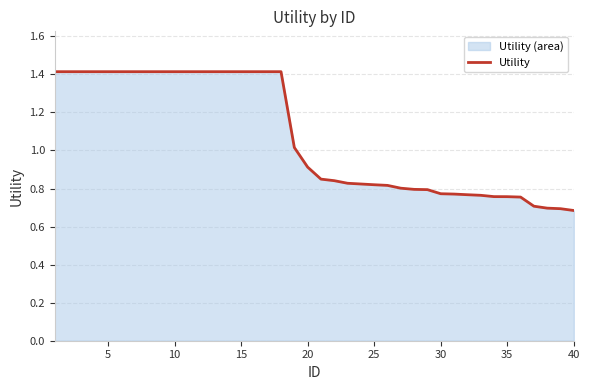

How many lines are shown in the chart?

1